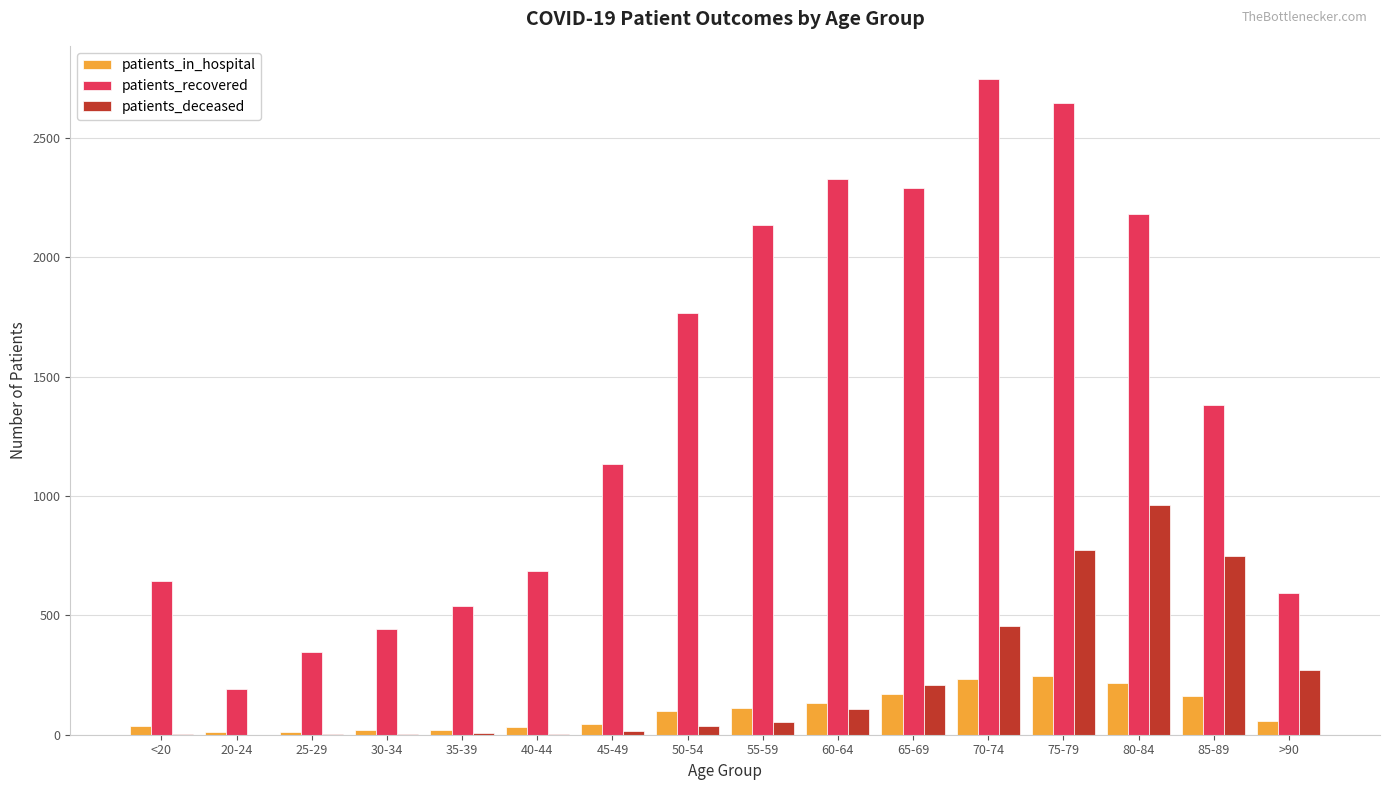

Count the number of data series in this chart.

3